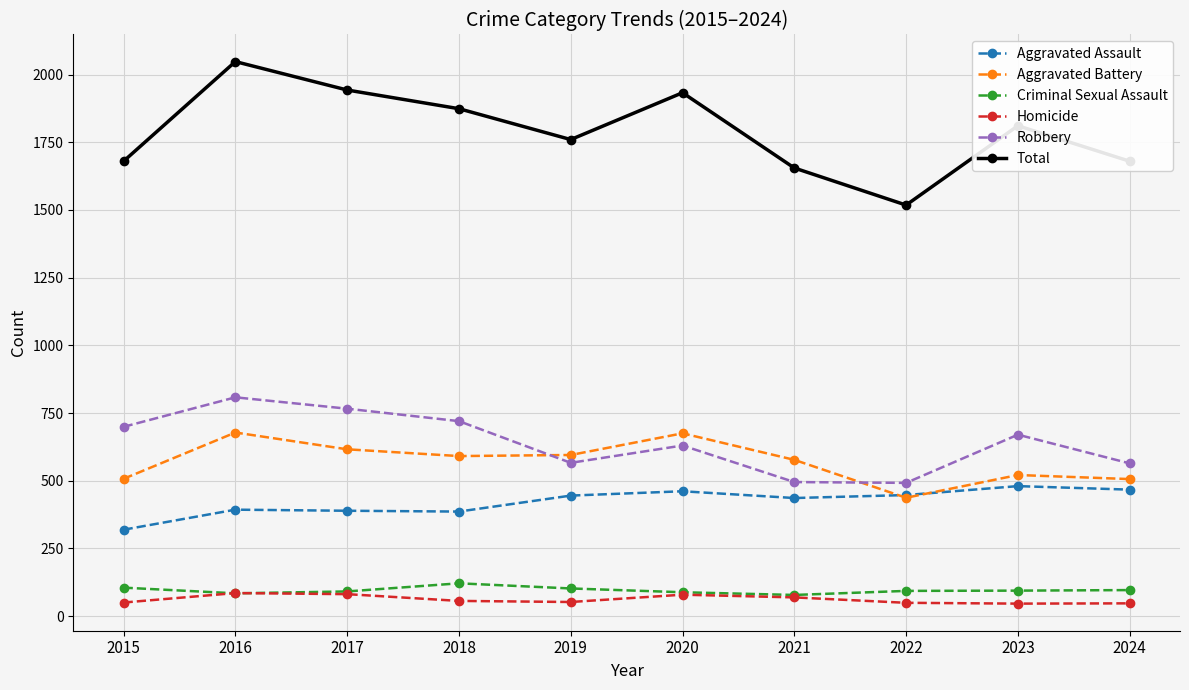

Is the value of Aggravated Assault at 2017 greater than the value of Robbery at 2019?

No